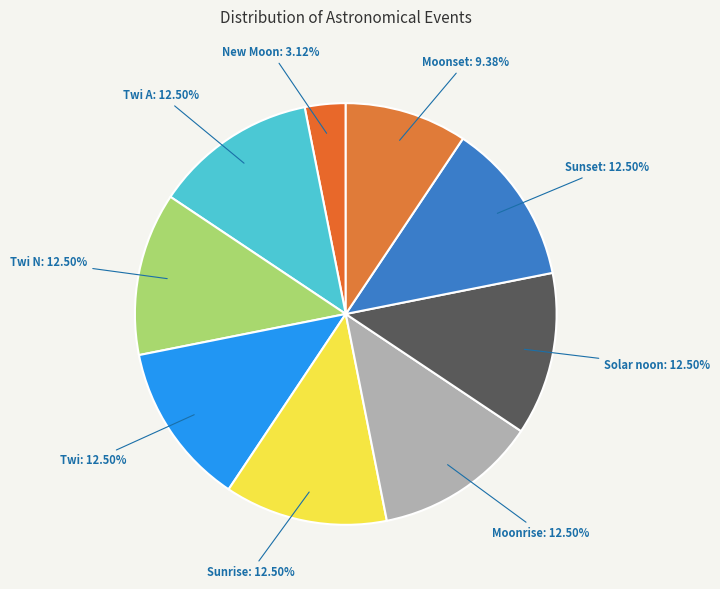

To the nearest percent, what is the difference between the largest and smallest slice percentages?

9%